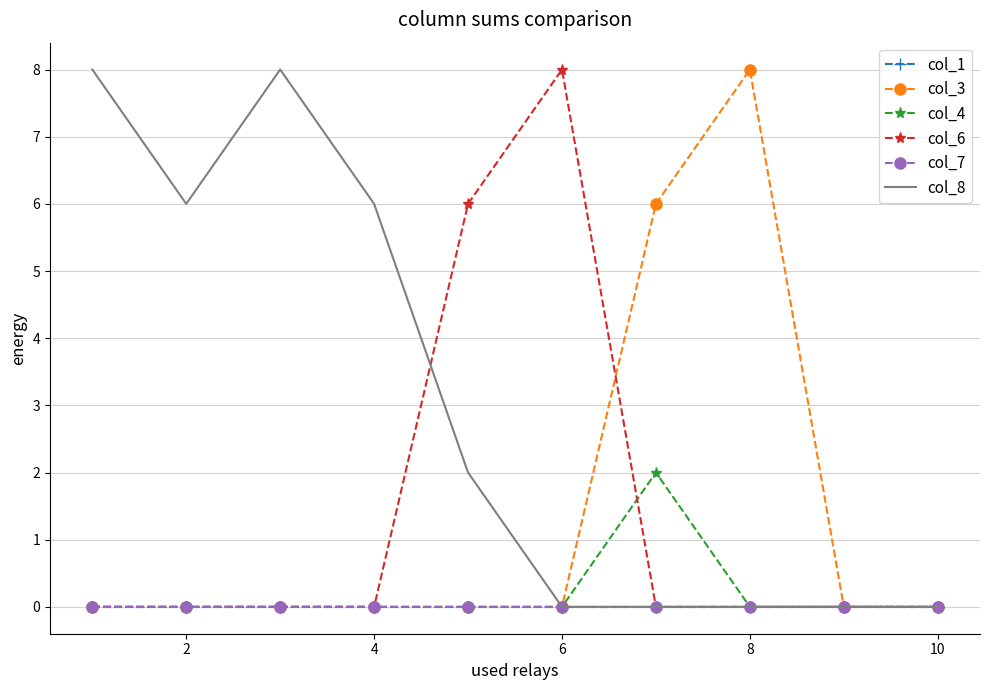

List the series in order of their peak value, highest first.

col_3, col_6, col_8, col_4, col_1, col_7